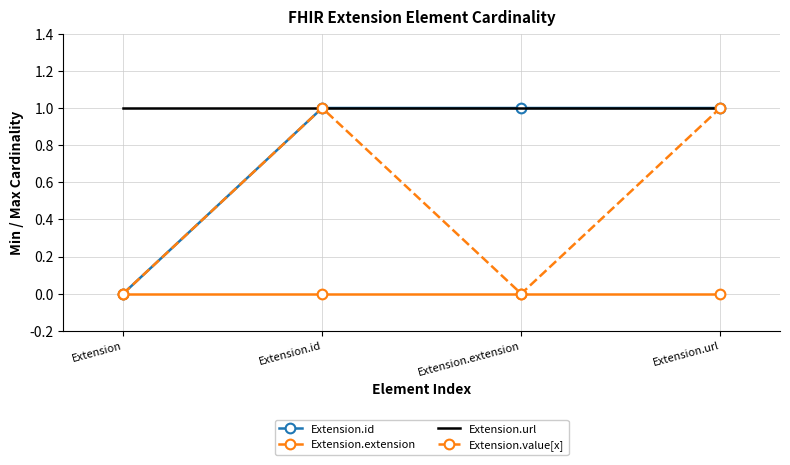

What are all the series names shown in the legend?

Extension.id, Extension.extension, Extension.url, Extension.value[x]